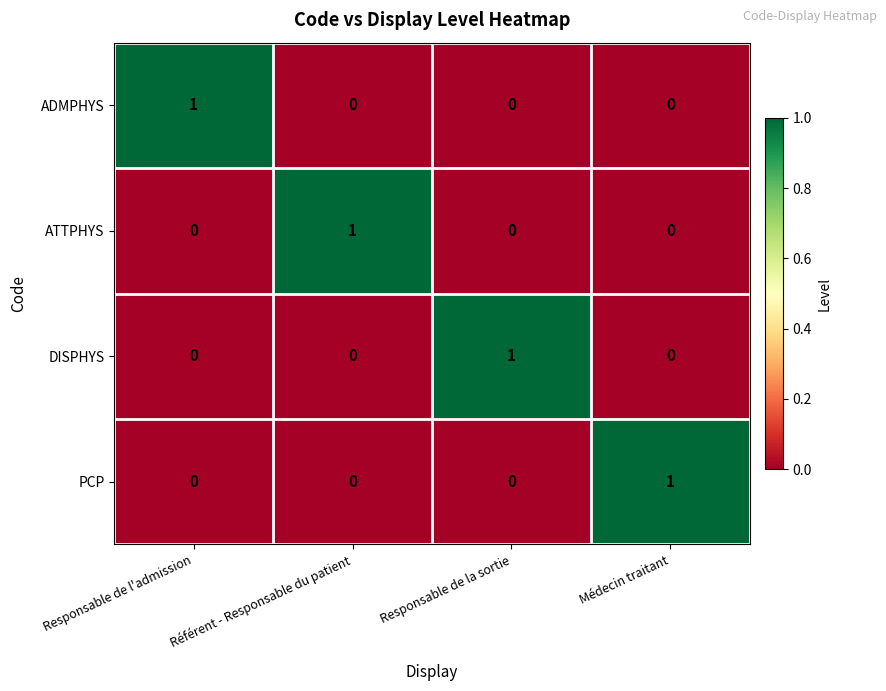

At how many categories does at least one series exceed 0?

4